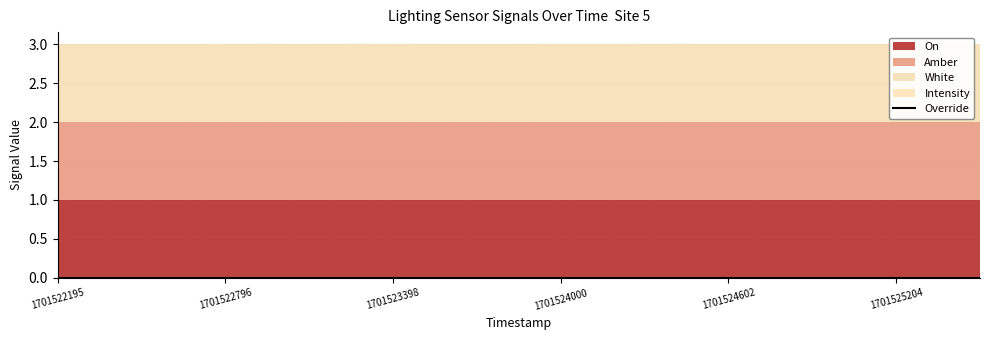

Reading left to right, list all the values displayed in this chart.

Intensity: 1701522195=0.0	1701522495=0.0	1701522796=0.0	1701523097=0.0	1701523398=0.0	1701523699=0.0	1701524000=0.0	1701524301=0.0	1701524602=0.0	1701524903=0.0	1701525204=0.0	1701525505=0.0
Amber: 1701522195=1.0	1701522495=1.0	1701522796=1.0	1701523097=1.0	1701523398=1.0	1701523699=1.0	1701524000=1.0	1701524301=1.0	1701524602=1.0	1701524903=1.0	1701525204=1.0	1701525505=1.0
White: 1701522195=1.0	1701522495=1.0	1701522796=1.0	1701523097=1.0	1701523398=1.0	1701523699=1.0	1701524000=1.0	1701524301=1.0	1701524602=1.0	1701524903=1.0	1701525204=1.0	1701525505=1.0
On: 1701522195=1.0	1701522495=1.0	1701522796=1.0	1701523097=1.0	1701523398=1.0	1701523699=1.0	1701524000=1.0	1701524301=1.0	1701524602=1.0	1701524903=1.0	1701525204=1.0	1701525505=1.0
Override: 1701522195=0.0	1701522495=0.0	1701522796=0.0	1701523097=0.0	1701523398=0.0	1701523699=0.0	1701524000=0.0	1701524301=0.0	1701524602=0.0	1701524903=0.0	1701525204=0.0	1701525505=0.0